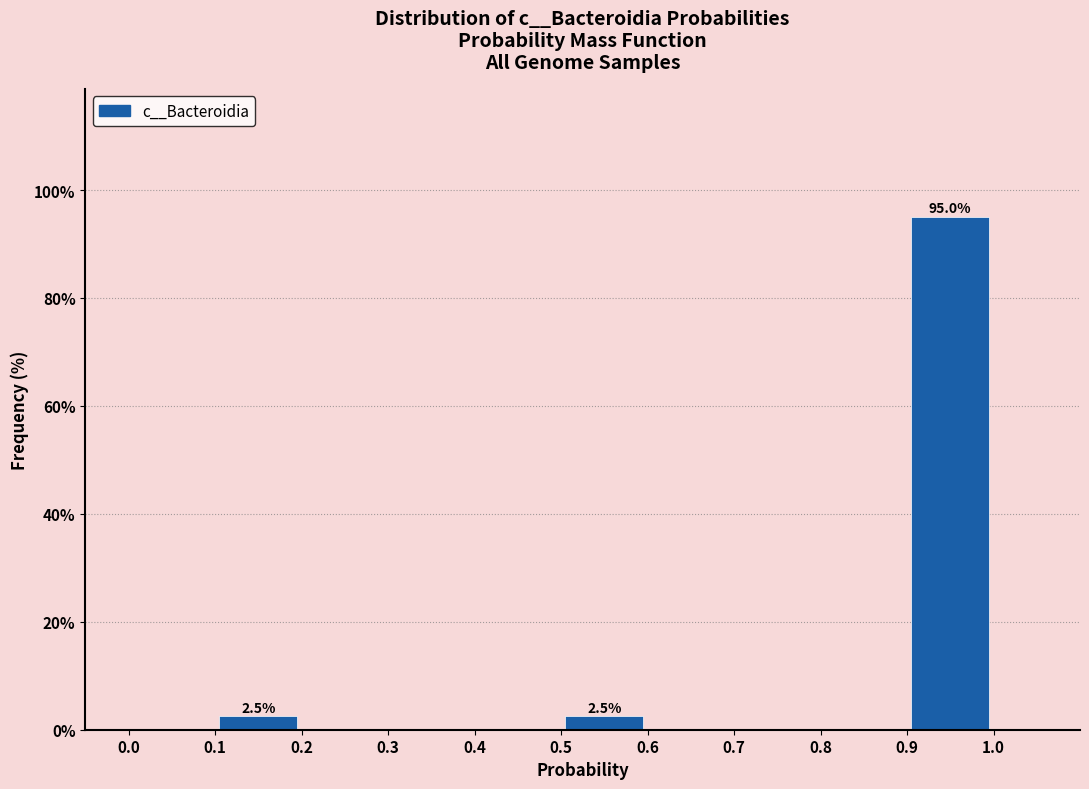

Over which range of the x-axis is the bar tallest?

0.9 to 1.0